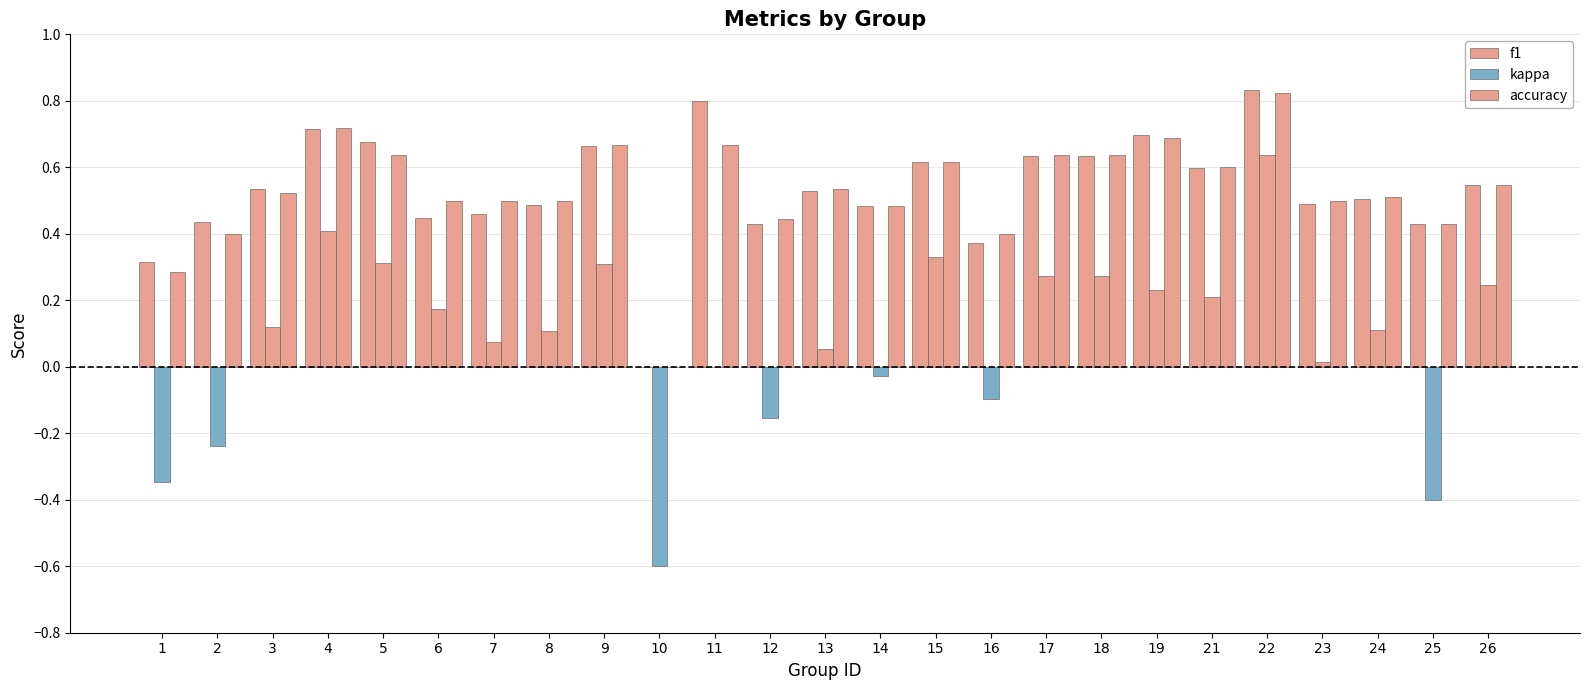

At which category does the chart reach its peak across all series?

22